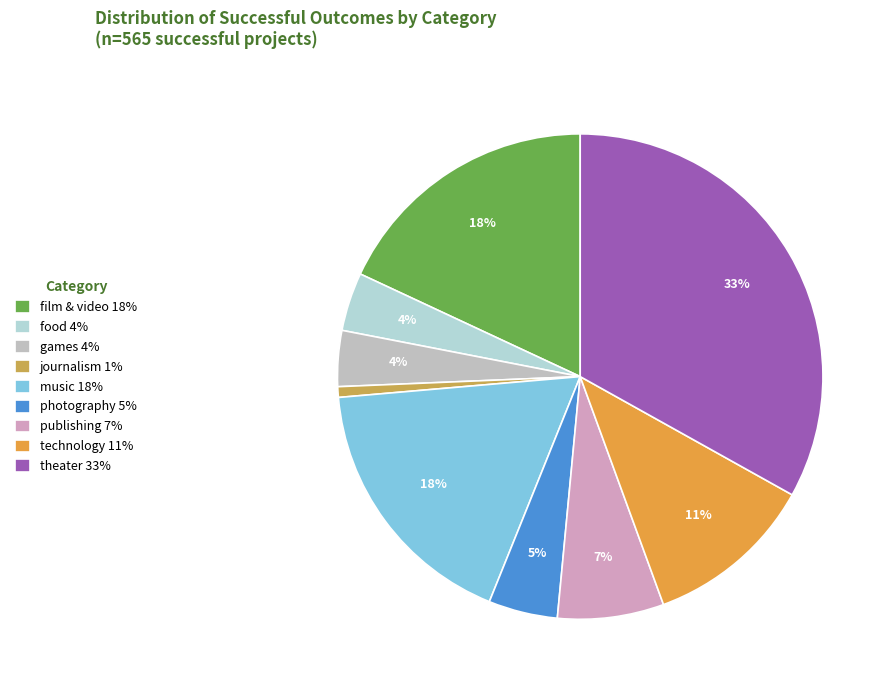

How many slices are in this pie chart?

9